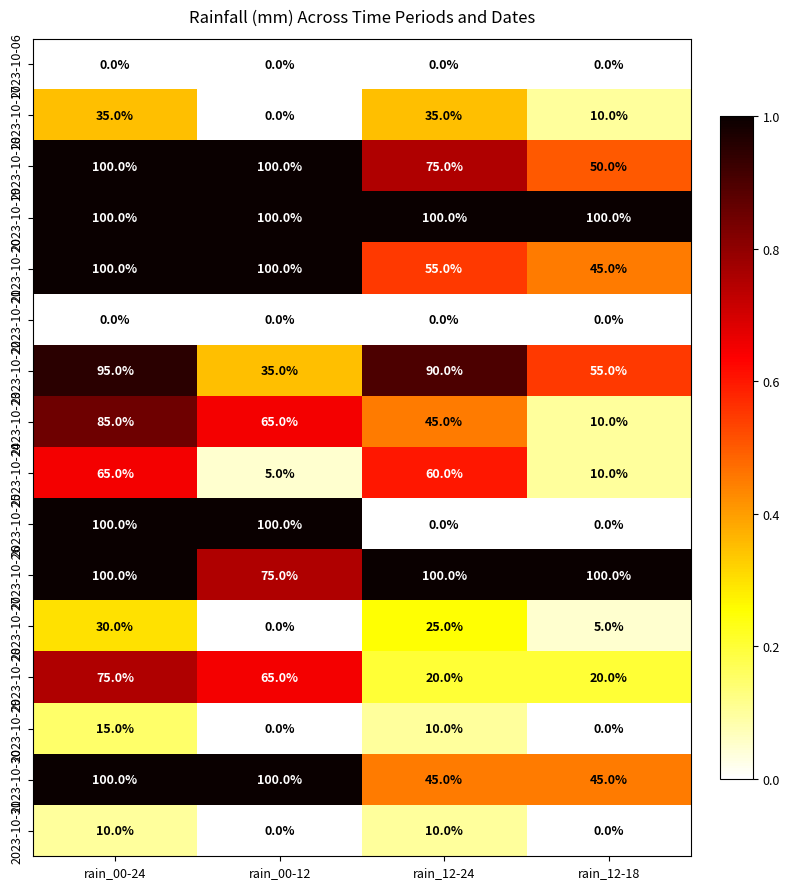

What is the highest value of the 2023-10-29 series?

15